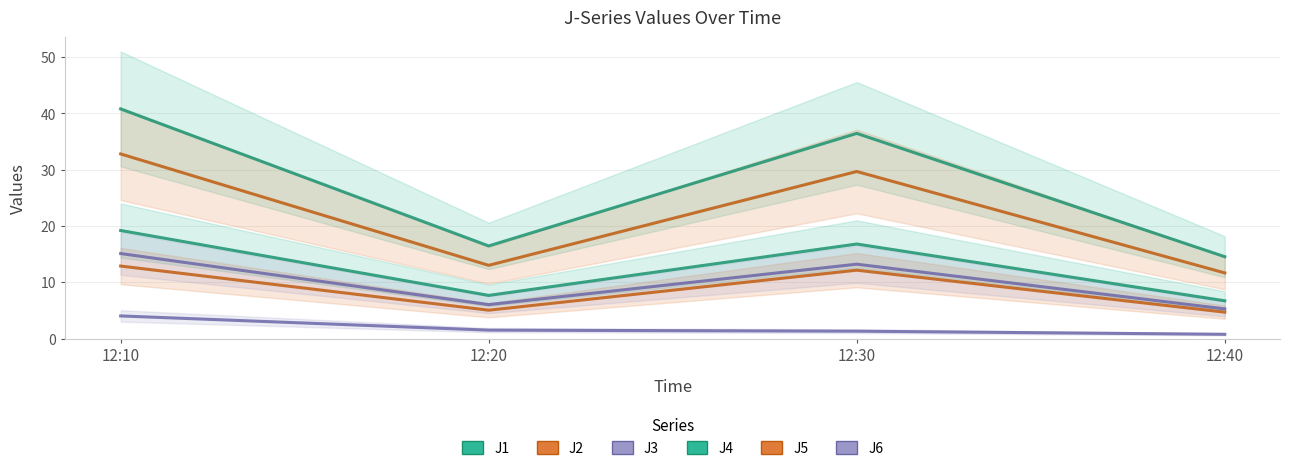

What is the difference between the maximum and second lowest values in the J1 series?

11.5